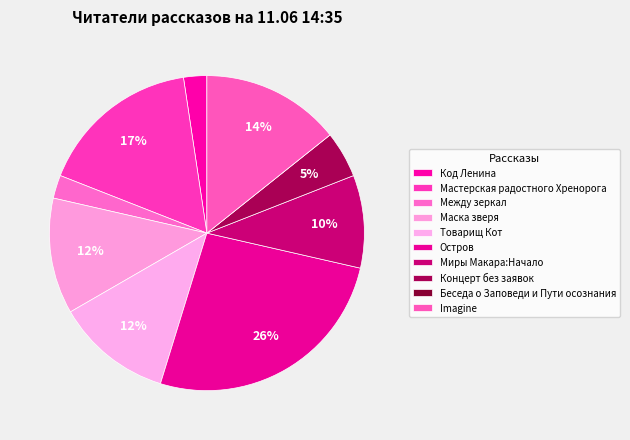

Between Мастерская радостного Хренорога and Товарищ Кот, which is larger?

Мастерская радостного Хренорога